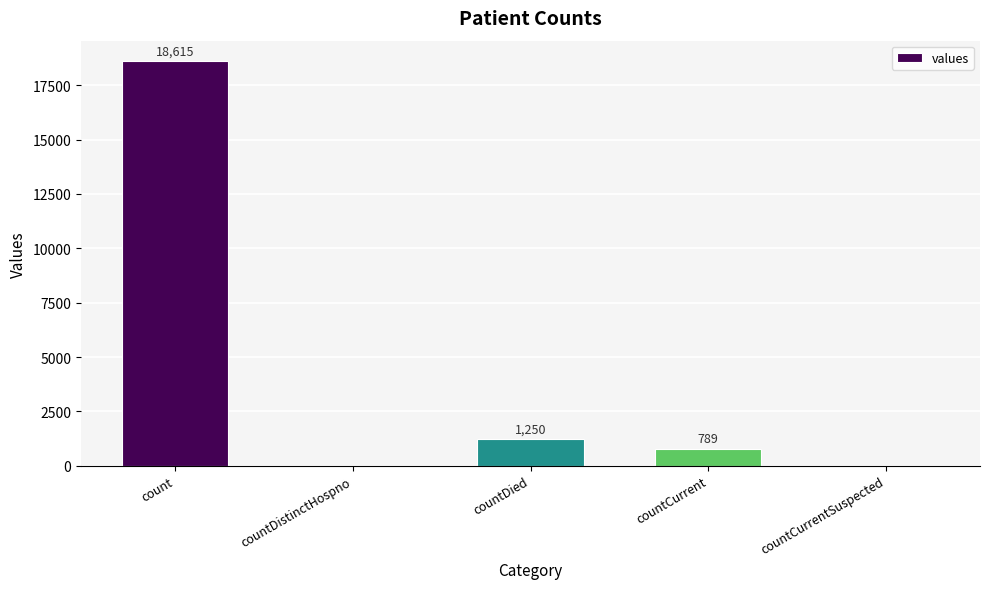

At which label does the data first exceed 789?

count